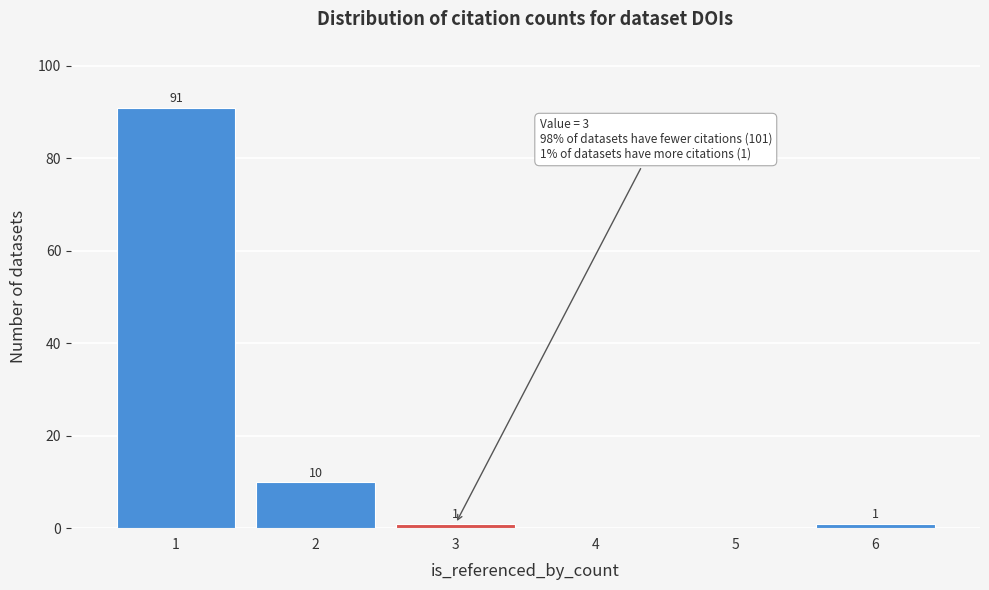

Over which range of the x-axis is the bar tallest?

0.5 to 1.5